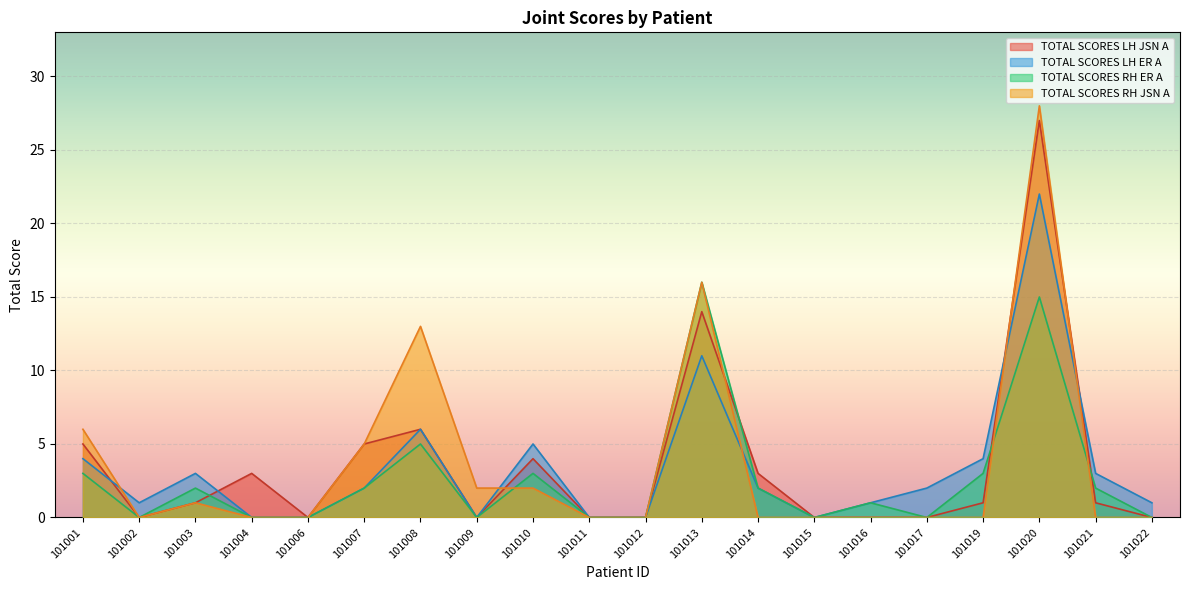

At which label does TOTAL SCORES LH ER A first exceed 2?

101001